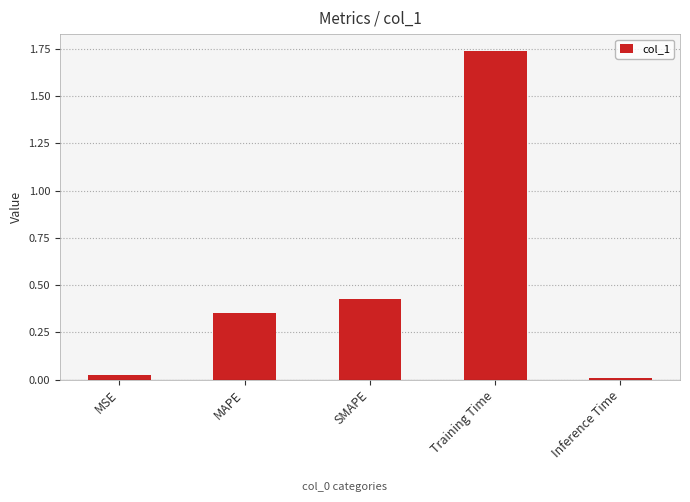

Rank the categories by value from lowest to highest.

Inference Time, MSE, MAPE, SMAPE, Training Time